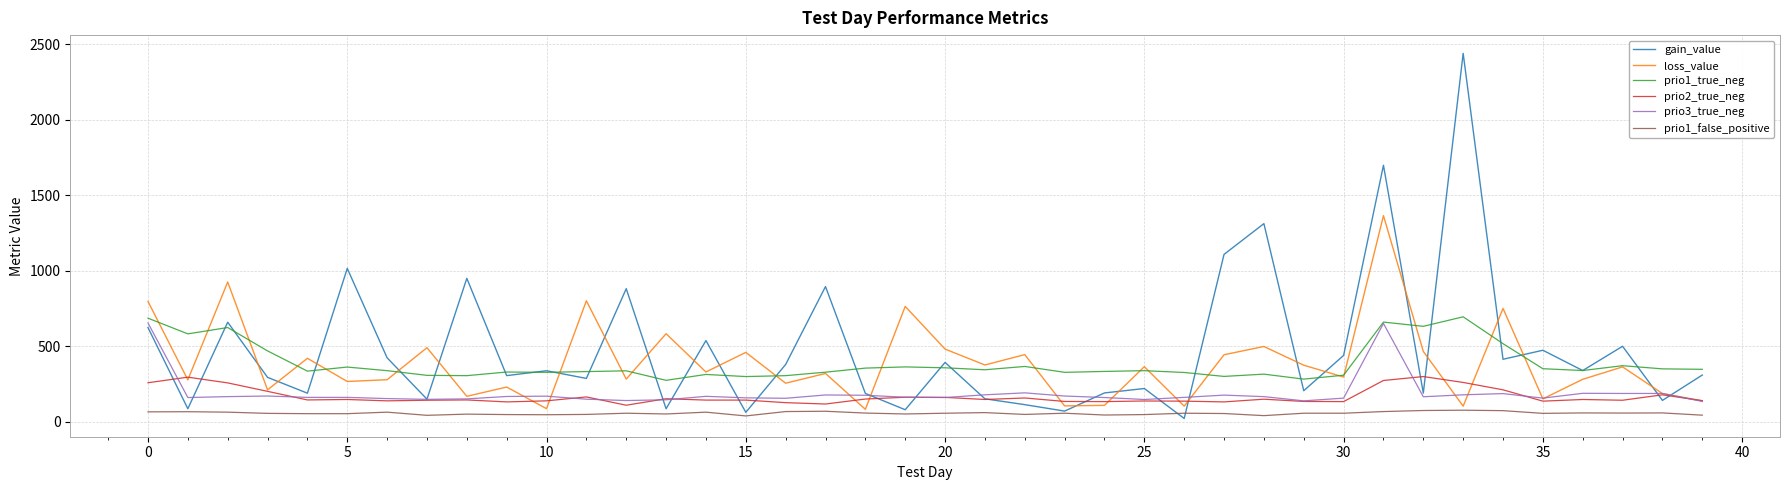

How many values in the prio3_true_neg series are below 164?

20